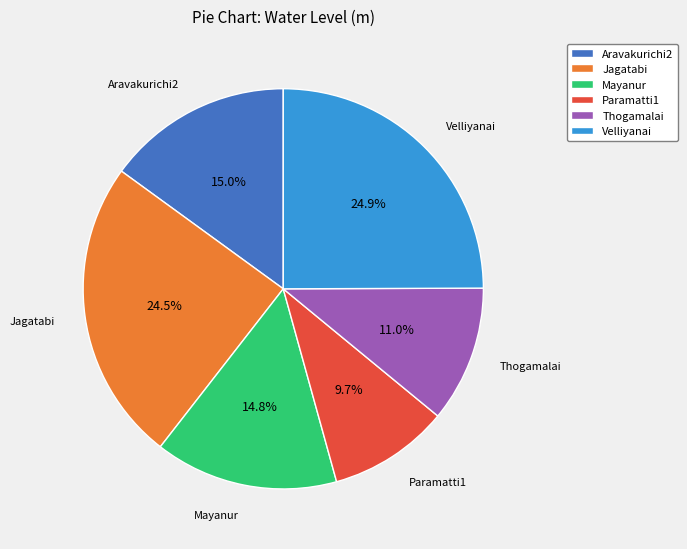

To the nearest percent, what is the difference between the largest and smallest slice percentages?

15%